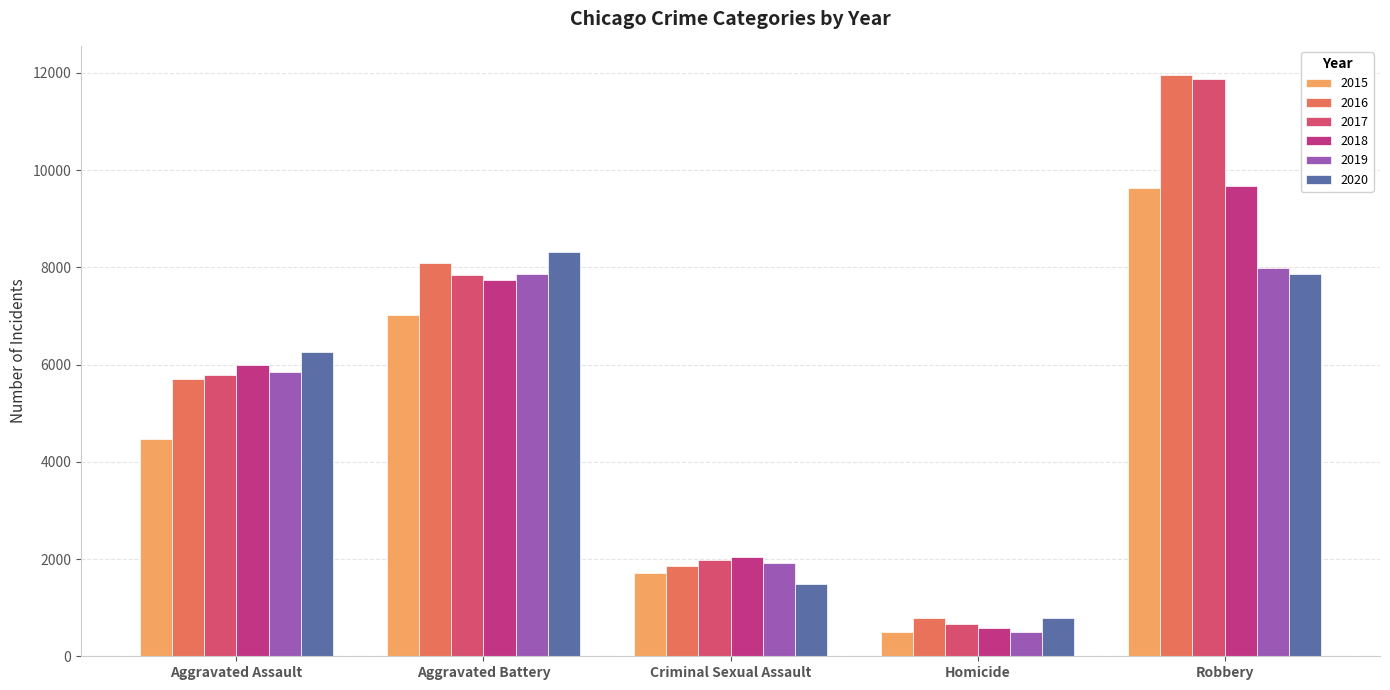

What is the value of the 2017 bar at the 4th from the left?

672